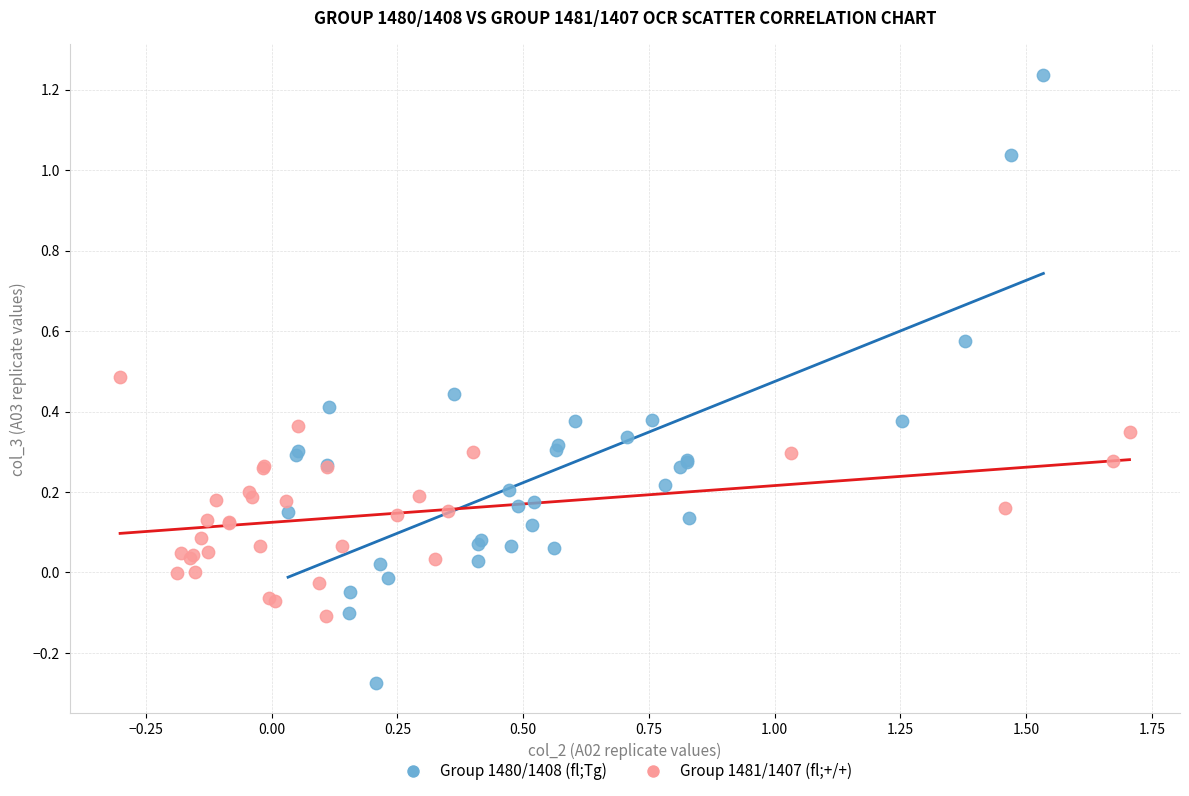

Which series reaches the minimum Y coordinate?

Group 1480/1408 (fl;Tg)